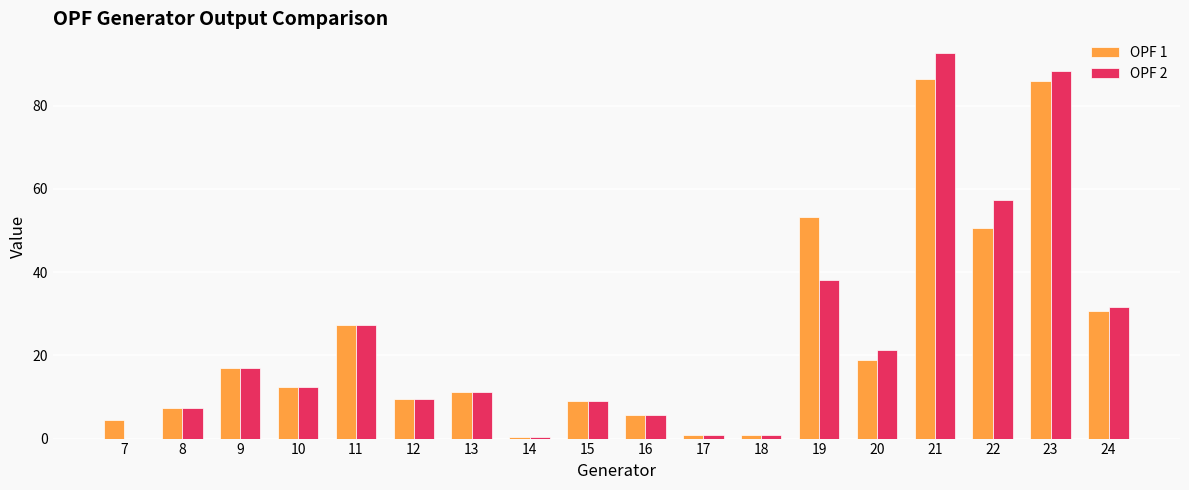

How many groups of bars are there?

18